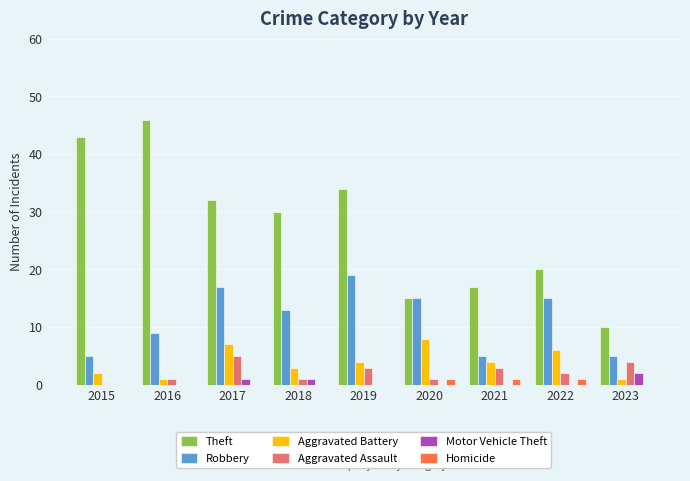

Reading left to right, transcribe all the data shown in this chart.

Theft: 43	46	32	30	34	15	17	20	10
Robbery: 5	9	17	13	19	15	5	15	5
Aggravated Battery: 2	1	7	3	4	8	4	6	1
Aggravated Assault: 0	1	5	1	3	1	3	2	4
Motor Vehicle Theft: 0	0	1	1	0	0	0	0	2
Homicide: 0	0	0	0	0	1	1	1	0